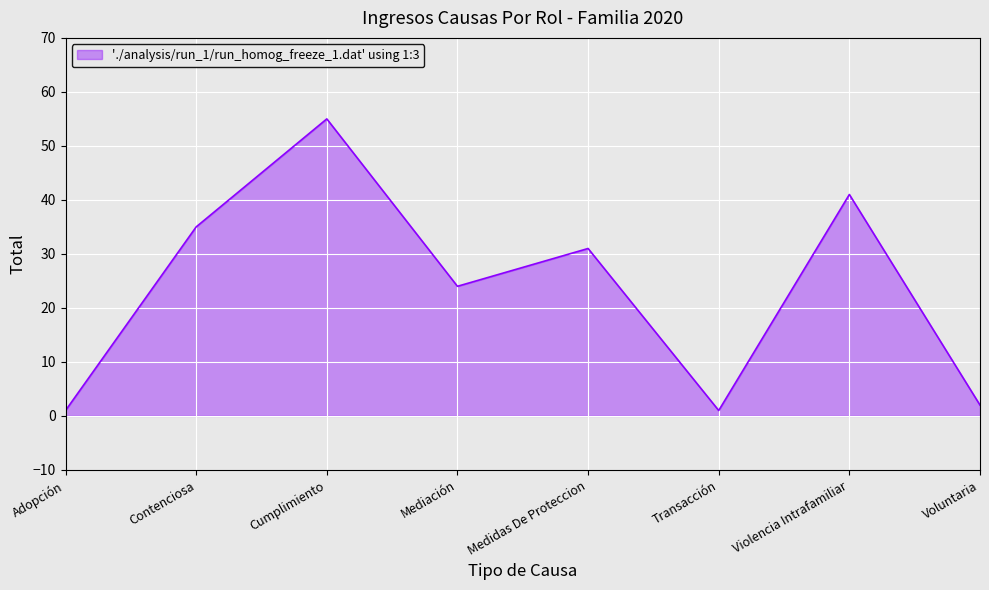

Approximately how many times larger is the value at Cumplimiento compared to Contenciosa?

1.6